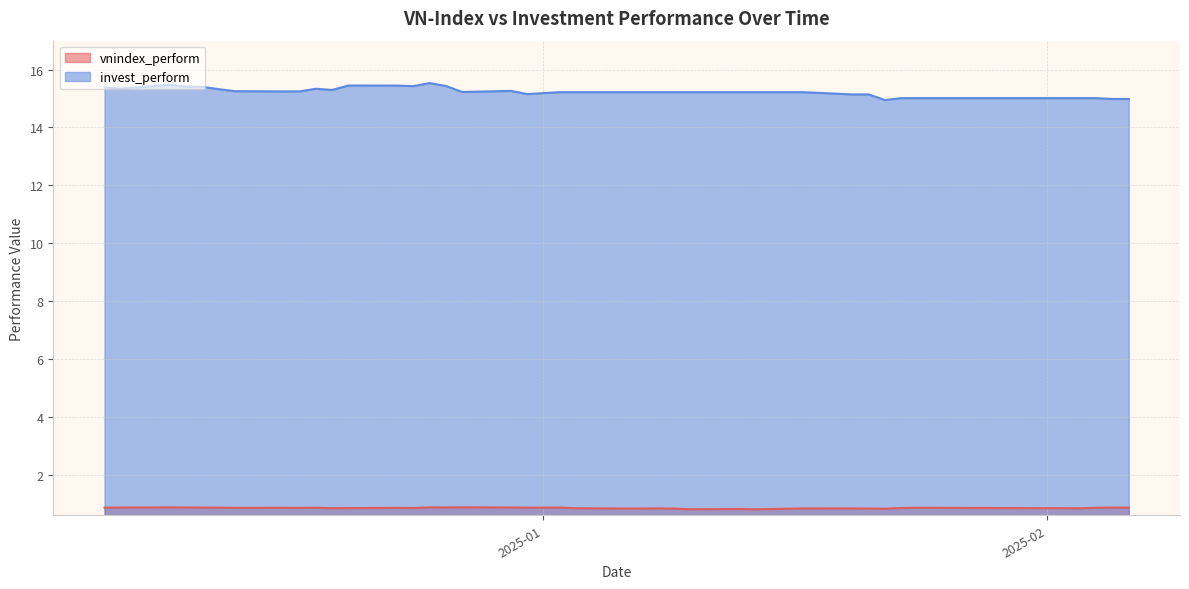

What is the difference between the second highest and minimum values in the vnindex_perform series?

0.1